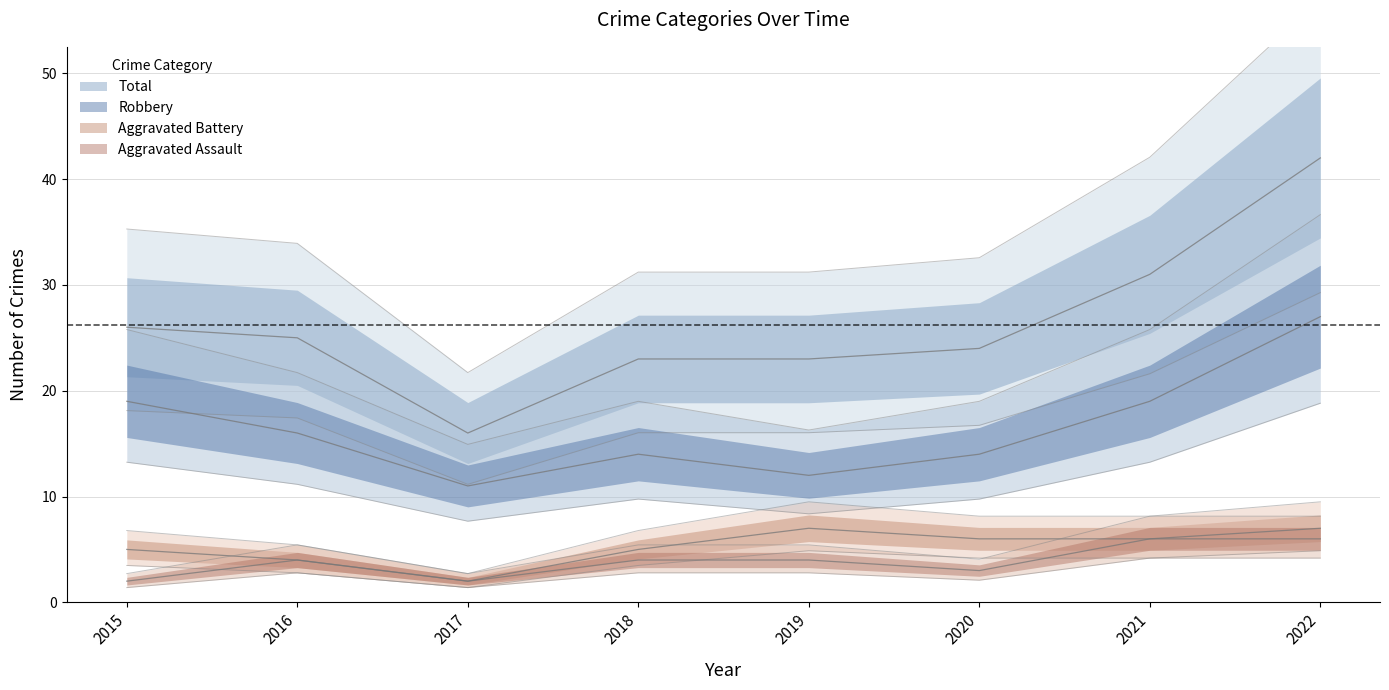

Reading left to right, list all the values displayed in this chart.

Aggravated Assault: 2	4	2	4	4	3	6	6
Aggravated Battery: 5	4	2	5	7	6	6	7
Robbery: 19	16	11	14	12	14	19	27
Total: 26	25	16	23	23	24	31	42